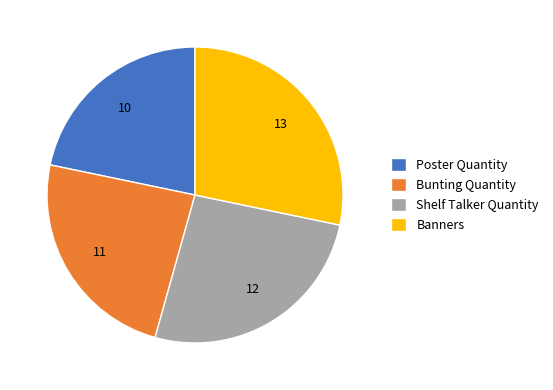

Is it true that Poster Quantity is 22% of the pie?

True